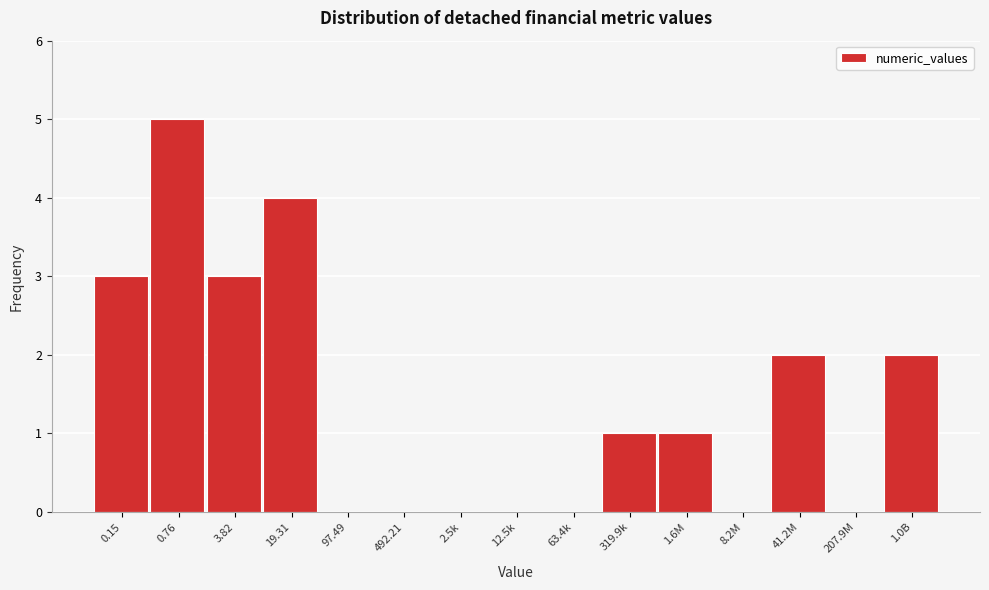

Reading right to left, what are all the values shown in this chart?

1.0B=2	207.9M=0	41.2M=2	8.2M=0	1.6M=1	319.9k=1	63.4k=0	12.5k=0	2.5k=0	492.21=0	97.49=0	19.31=4	3.82=3	0.76=5	0.15=3